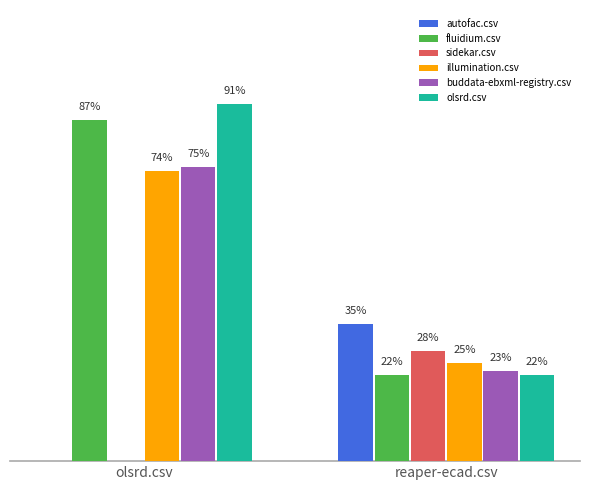

Are the bars horizontal?

No